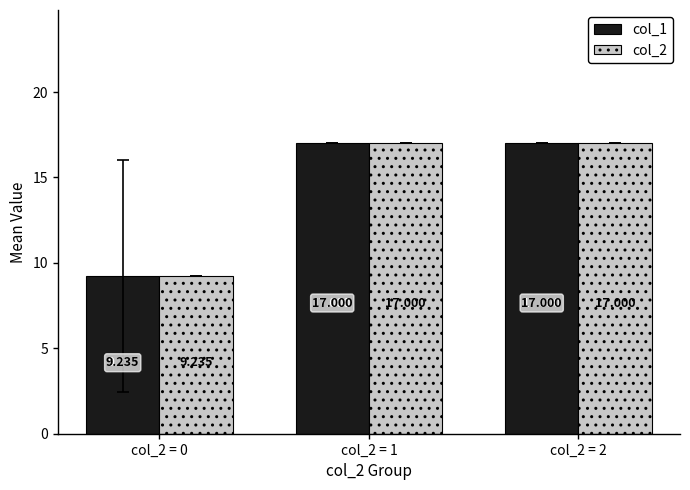

What is the minimum value for col_2?

9.2